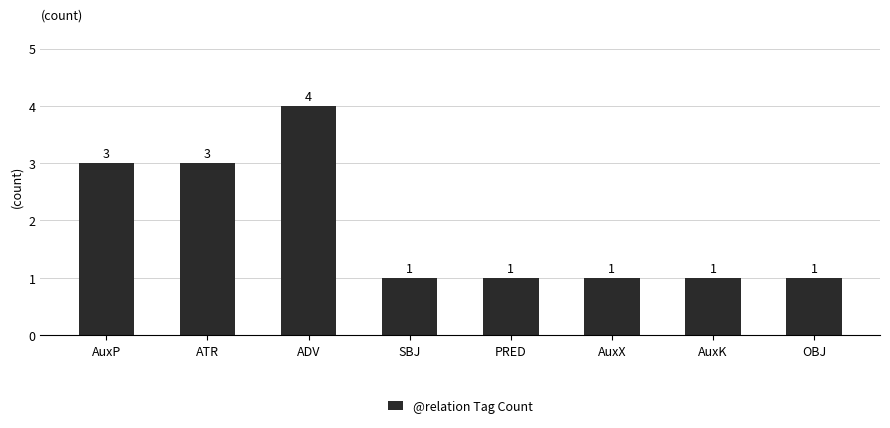

How many values are between 1 and 3?

7